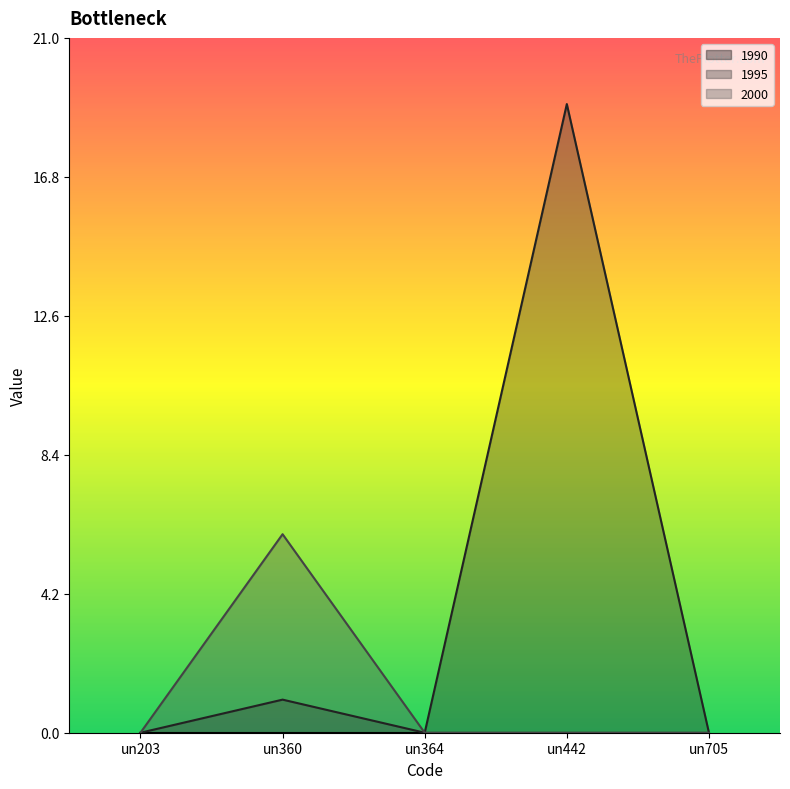

Where is the first local maximum for 1995?

un360